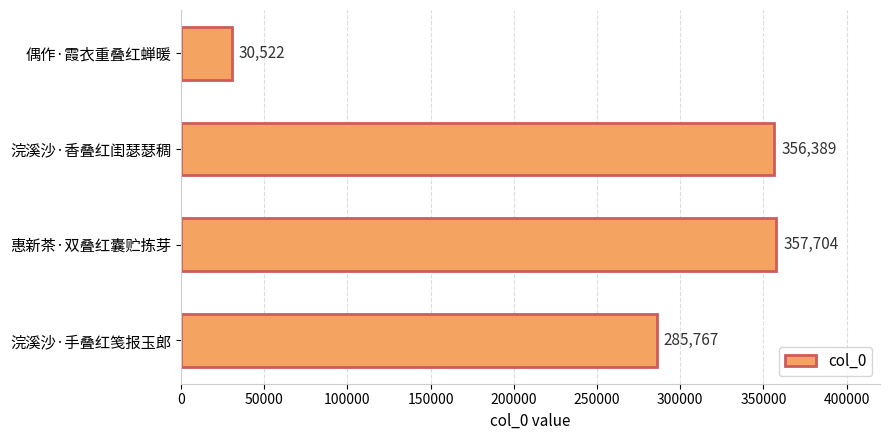

What is the sum of all values?

1030382